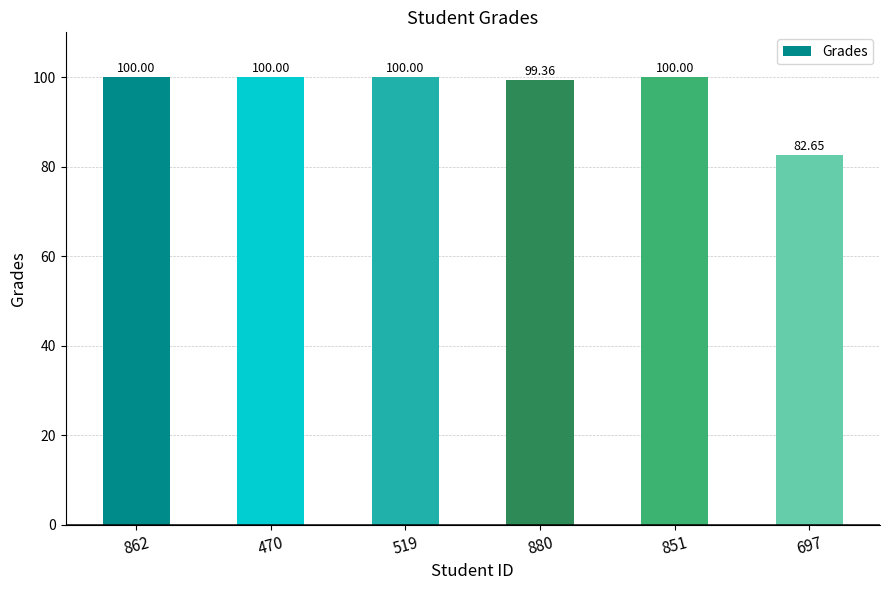

What is the average value?

97.0